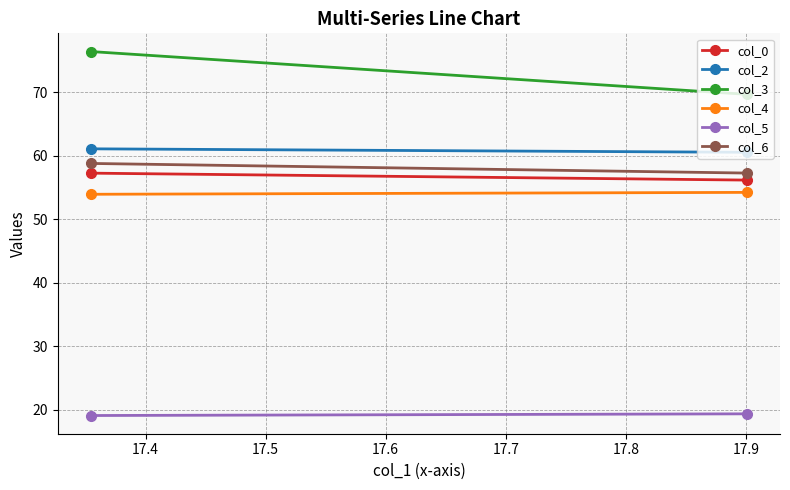

What is the minimum value shown in the chart?

19.1